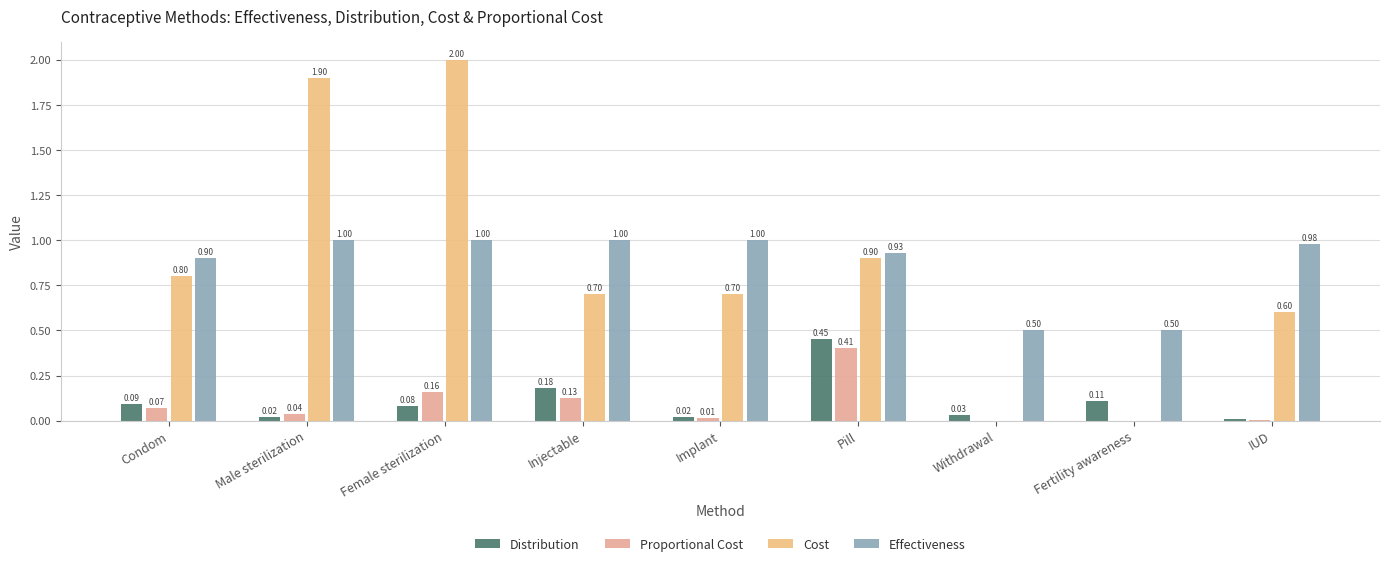

How many categories are shown in the chart?

9